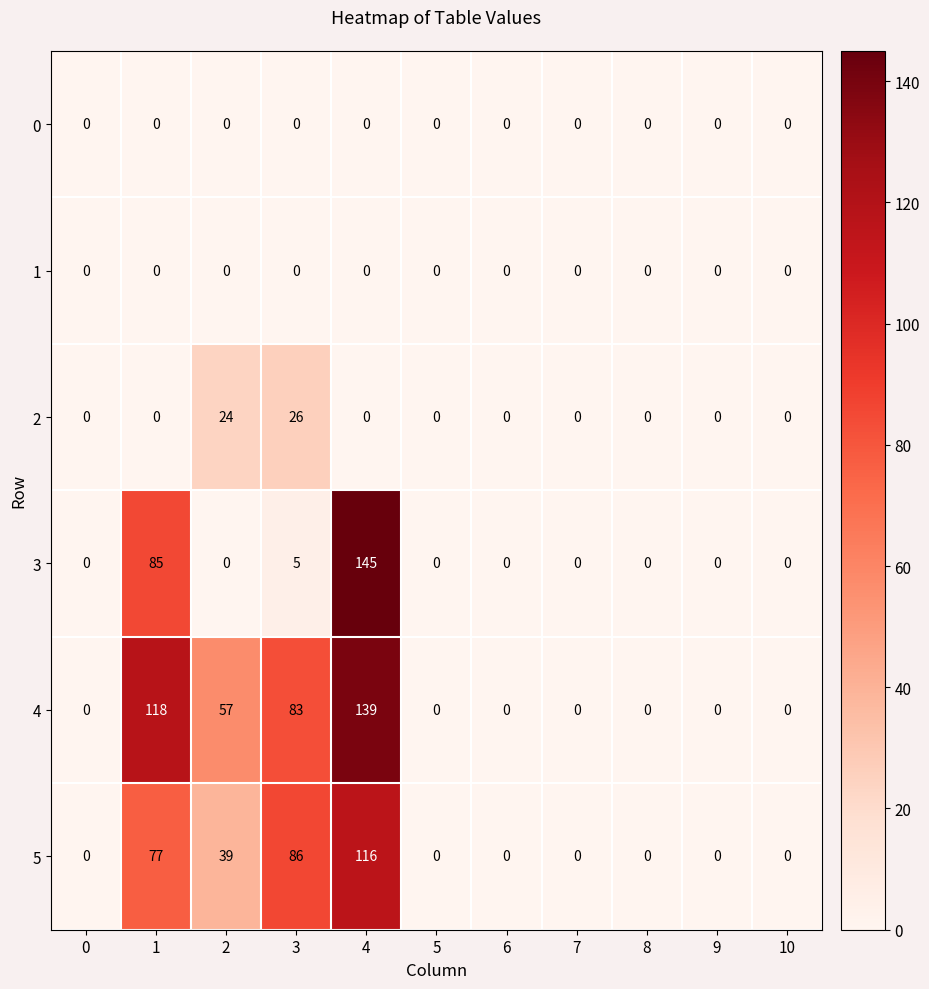

What is the difference between the maximum and minimum values in the 3 series?

145